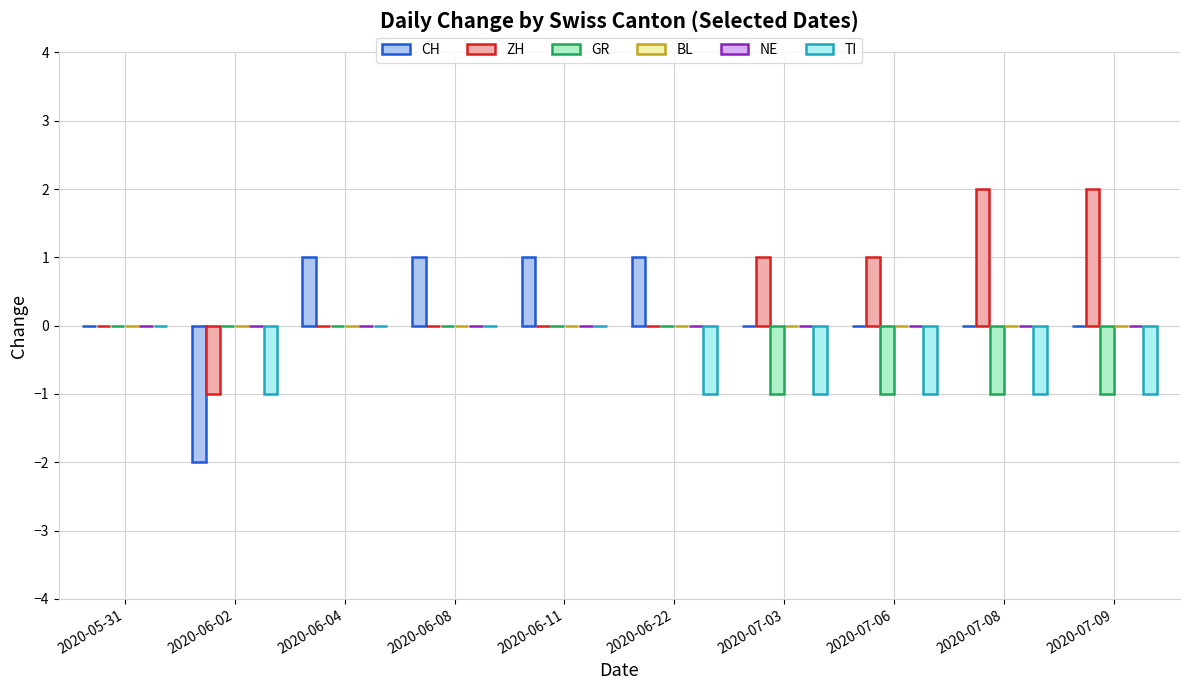

Does the chart contain any negative values?

Yes